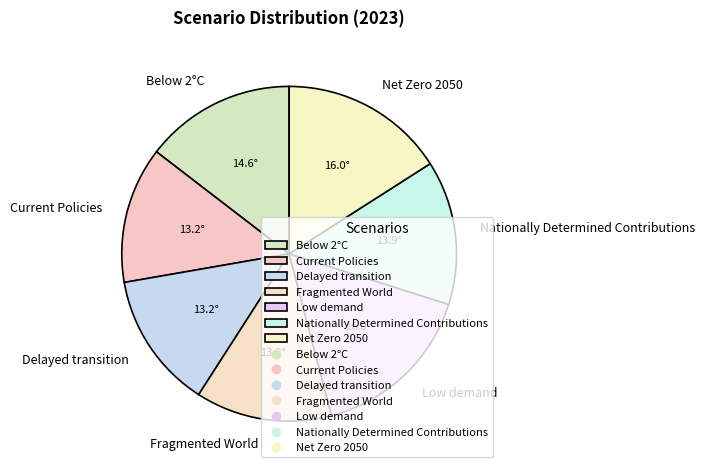

Which has a higher value, Current Policies or Low demand?

Low demand